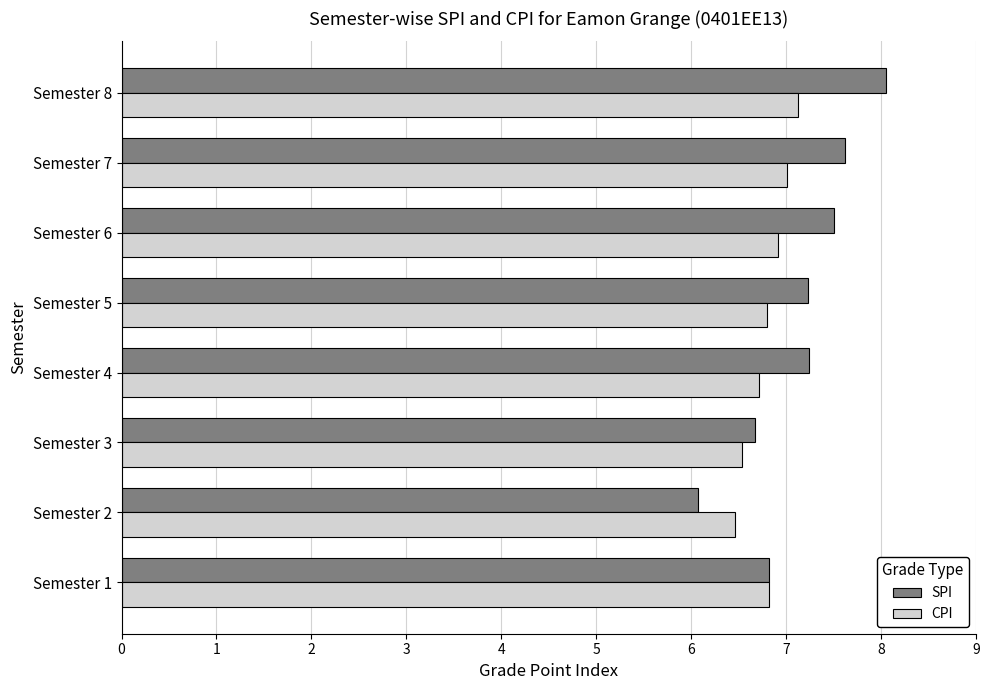

Which series has the widest spread of values?

SPI